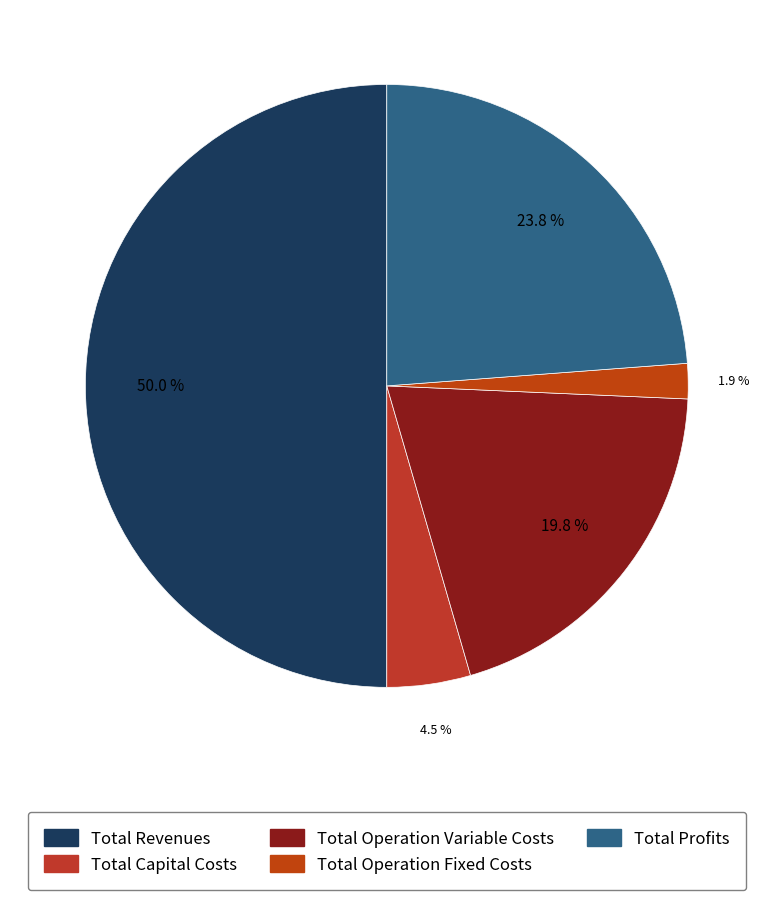

To the nearest percent, what is the average slice percentage?

20%